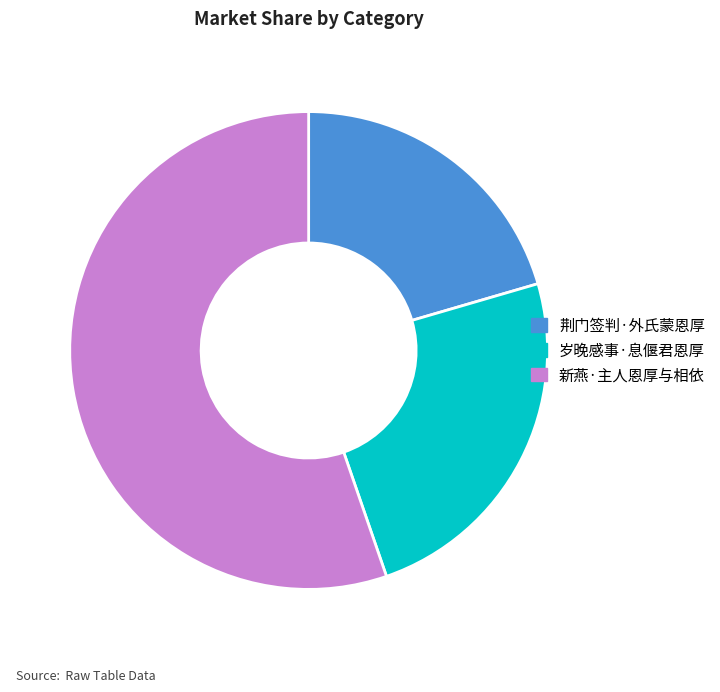

Is the sum of 荆门签判·外氏蒙恩厚 and 岁晚感事·息偃君恩厚 greater than half?

No